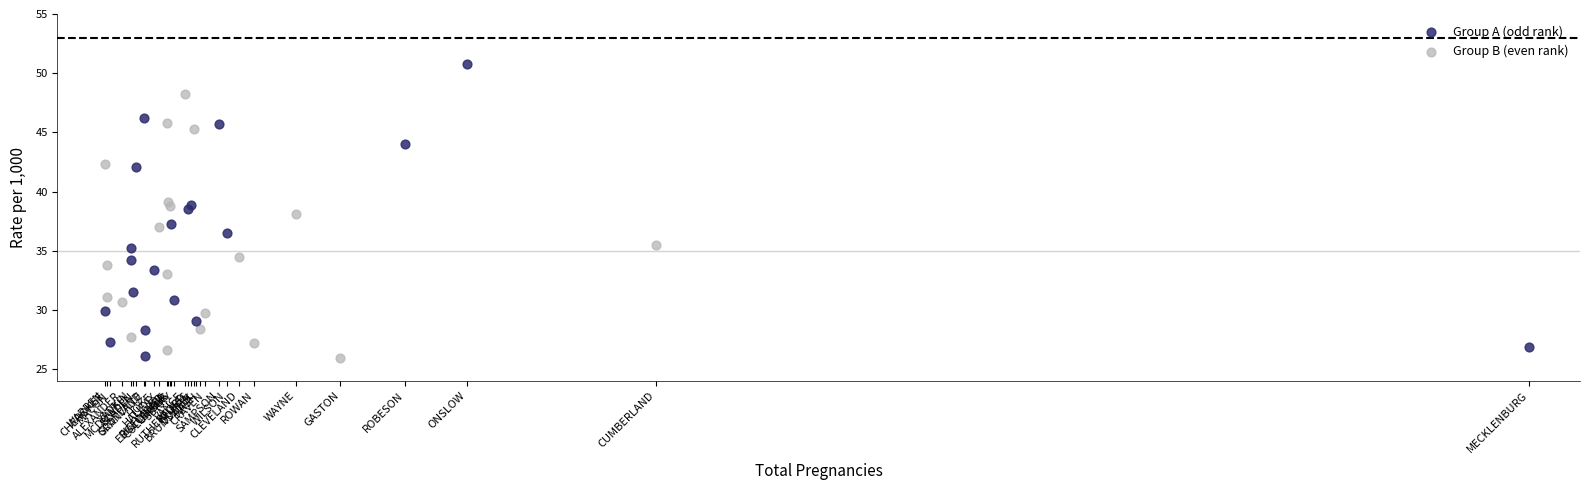

Which series has the largest Y range (max minus min)?

Group A (odd rank)